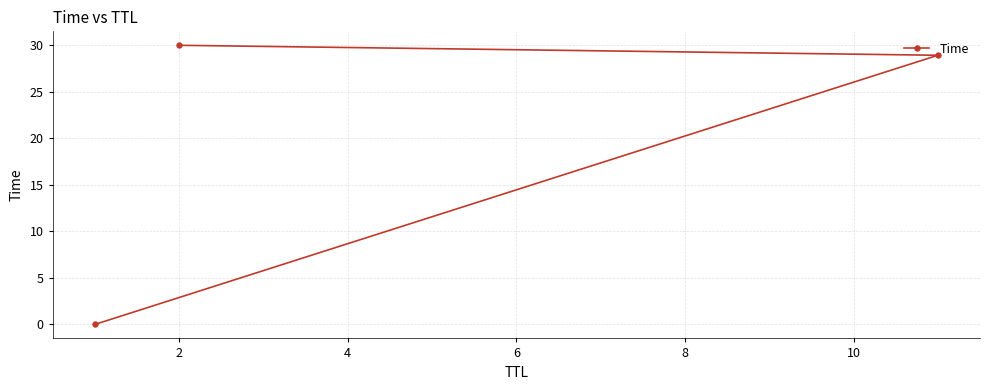

What is the average value?

19.6